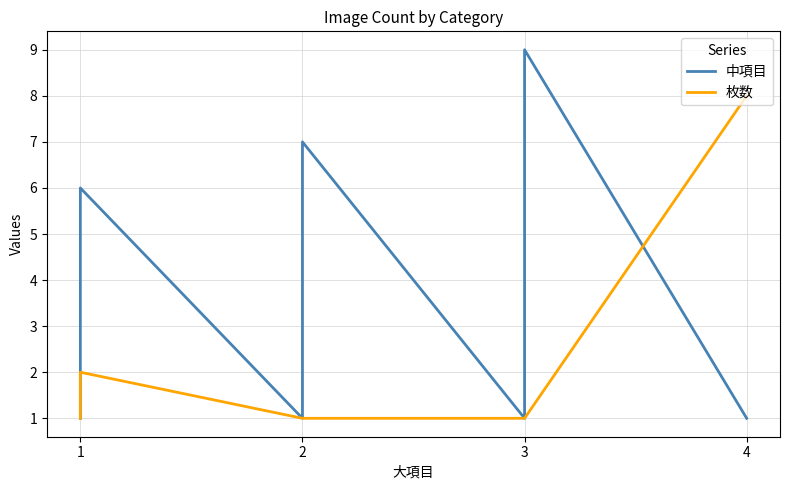

How many lines are shown in the chart?

2